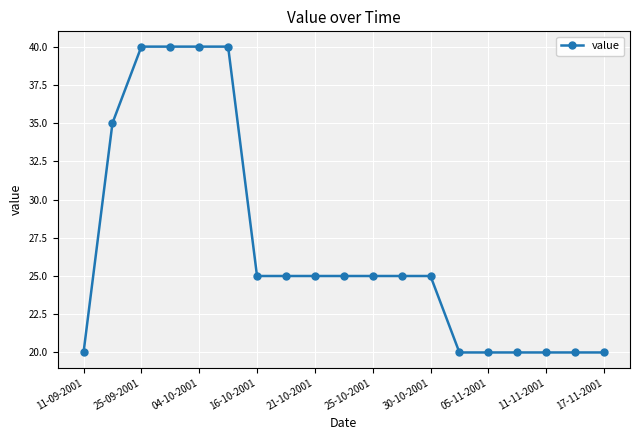

What is the maximum value shown in the chart?

40